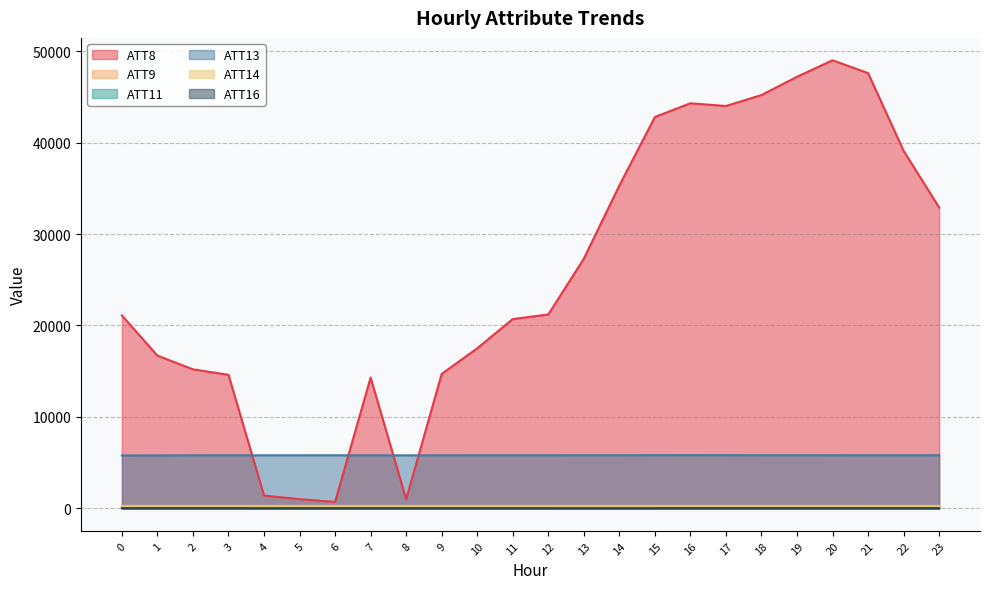

What is the average value of the ATT14 series?

258.9